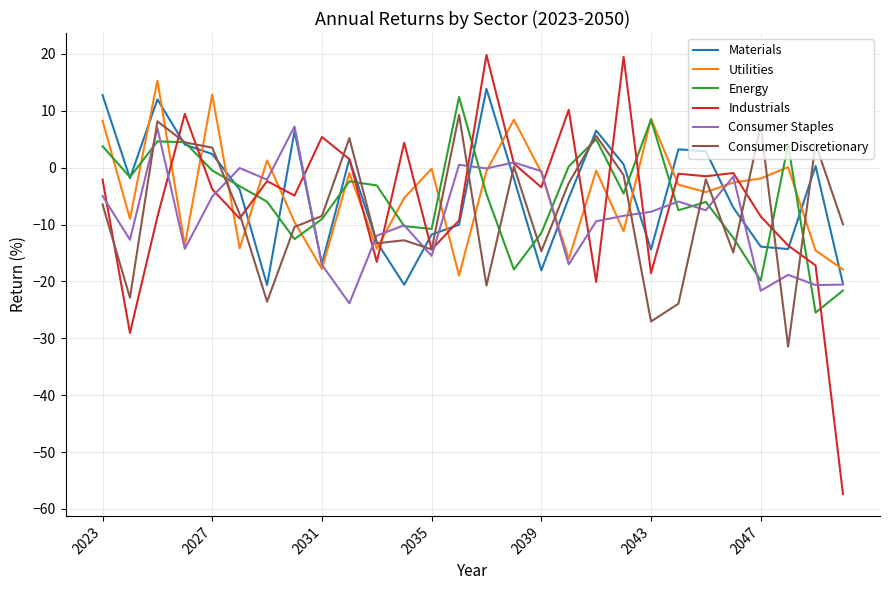

Which series has the widest spread of values?

Industrials